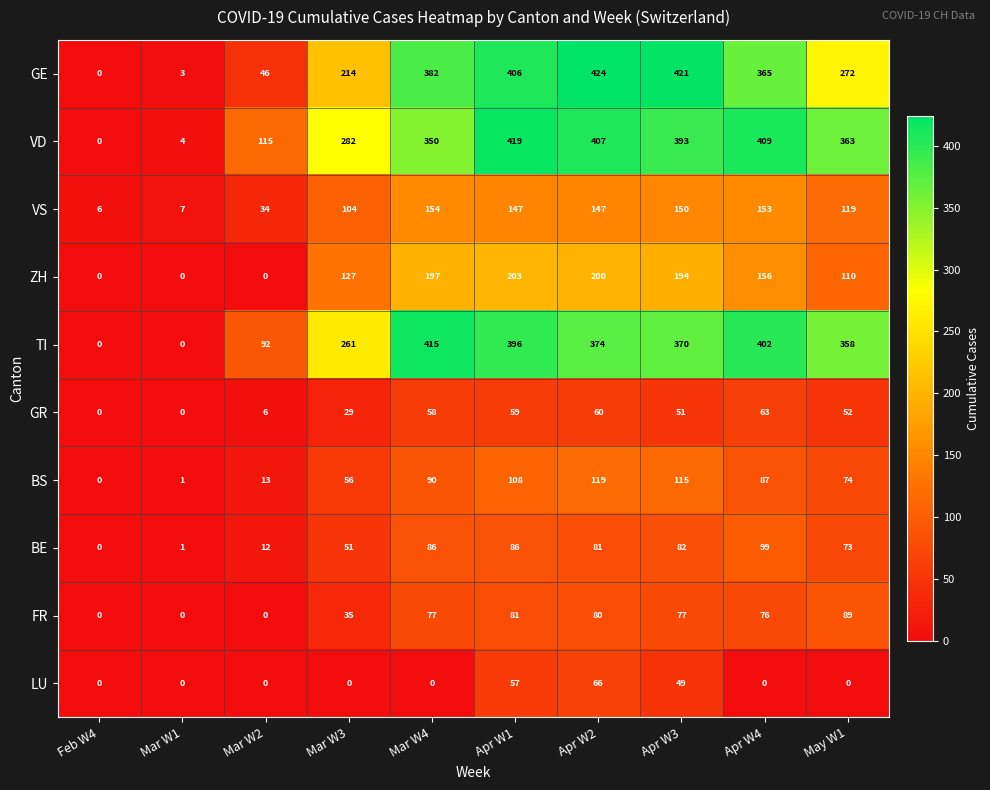

Rank the series by their maximum value, from lowest to highest.

GR, LU, FR, BE, BS, VS, ZH, TI, VD, GE